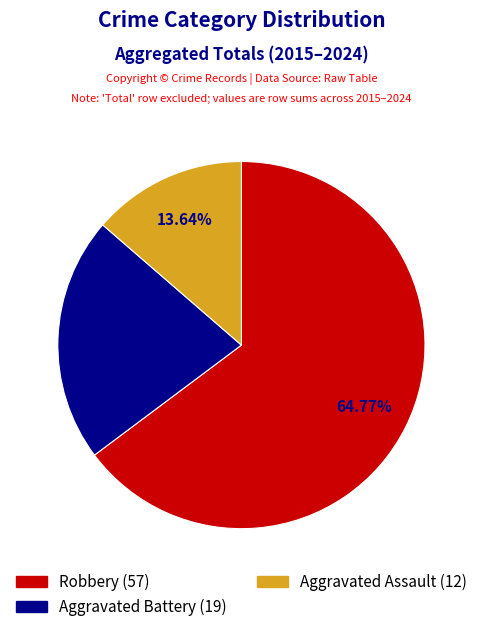

Does any single category account for the majority?

Yes